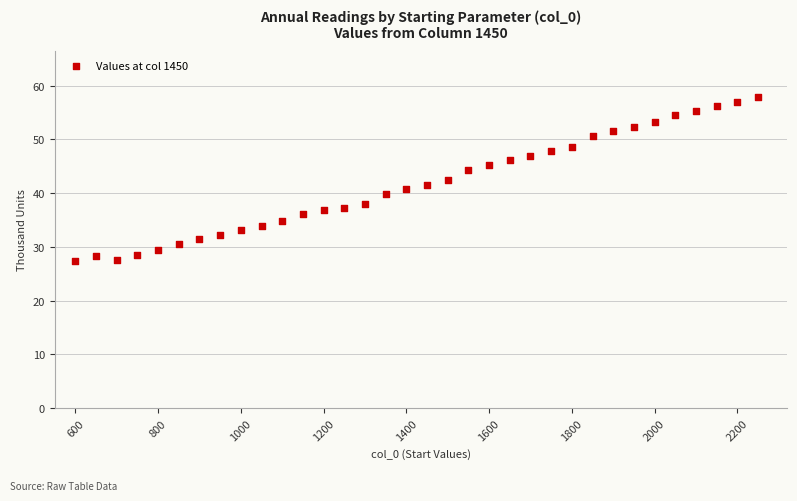

What is the range of Y values (max minus min)?

30.4